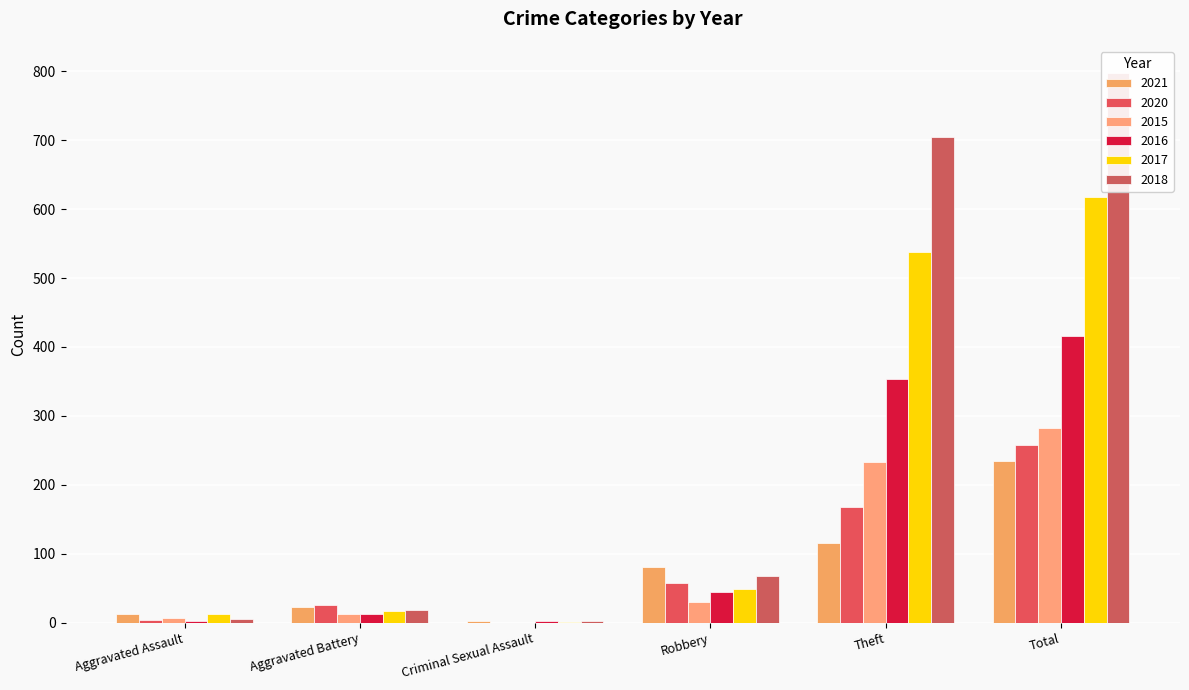

Is it true that 2015 equals 324 at Theft?

False